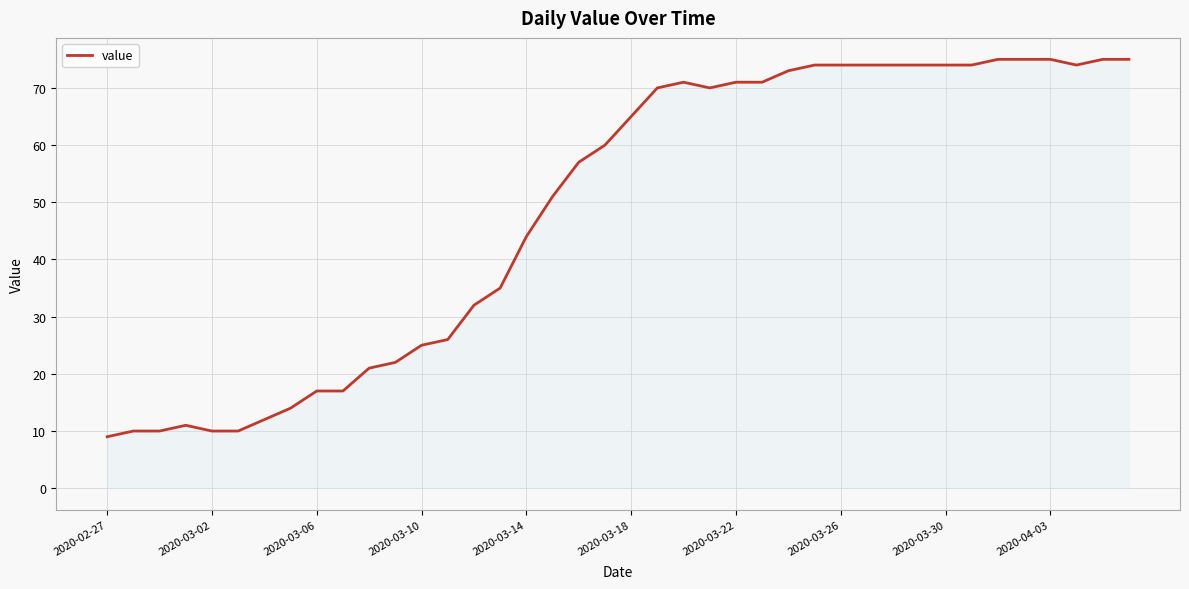

Reading left to right, what are all the values shown in this chart?

9	10	10	11	10	10	12	14	17	17	21	22	25	26	32	35	44	51	57	60	65	70	71	70	71	71	73	74	74	74	74	74	74	74	75	75	75	74	75	75